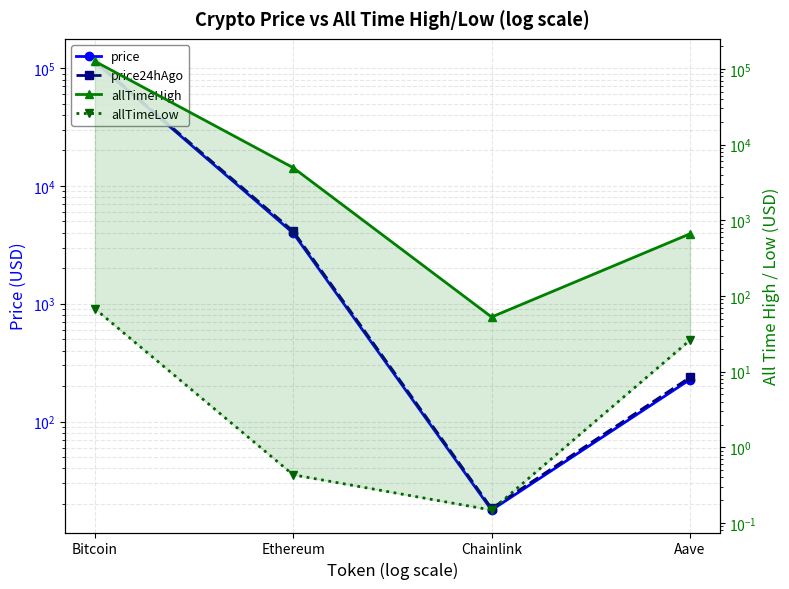

Rank the categories by allTimeLow value from highest to lowest.

Bitcoin, Aave, Ethereum, Chainlink